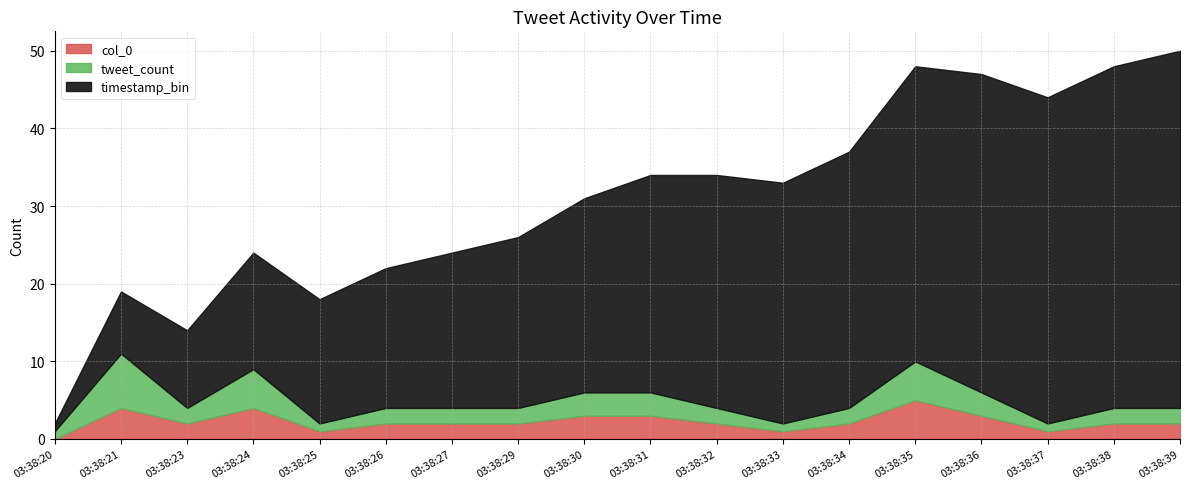

What is the total value across all series at 03:38:30?

31